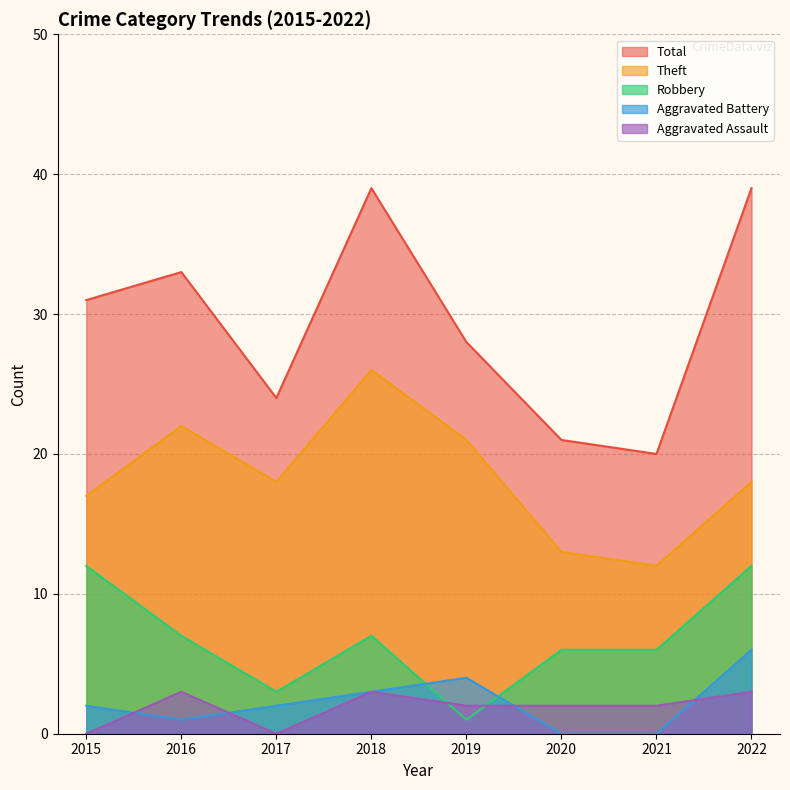

Where is Aggravated Assault nearest to the value 1?

2015